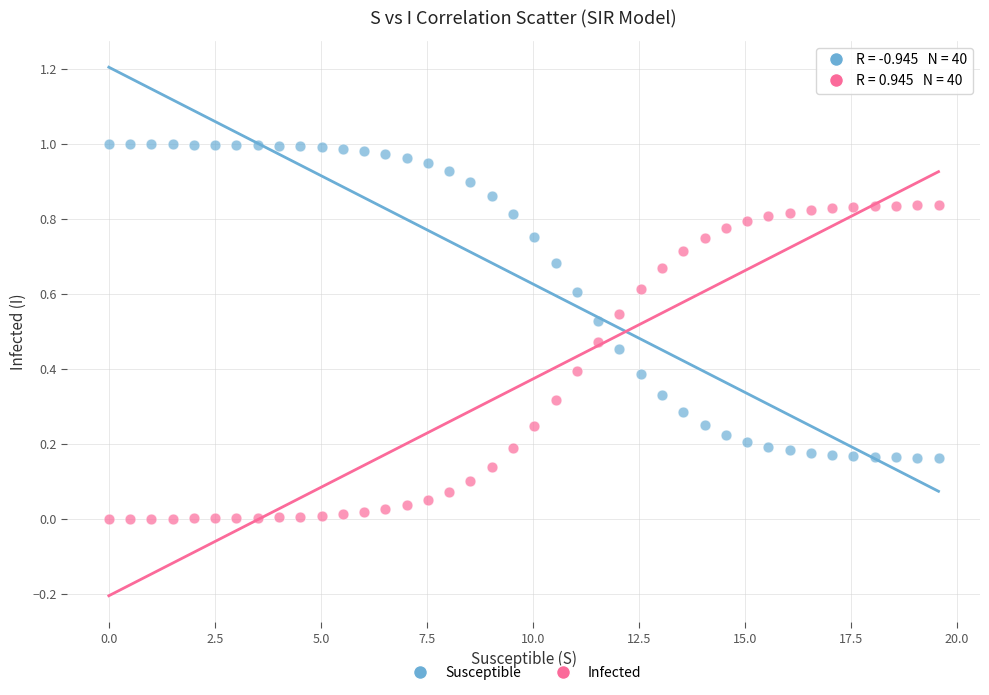

Across all data points, what is the range of X values (max minus min)?

19.6